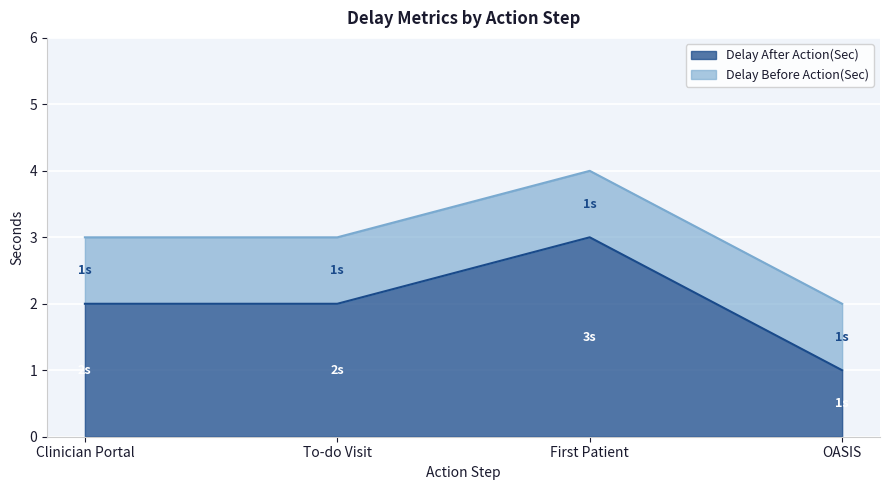

True or false: the data shows 3 at First Patient.

True